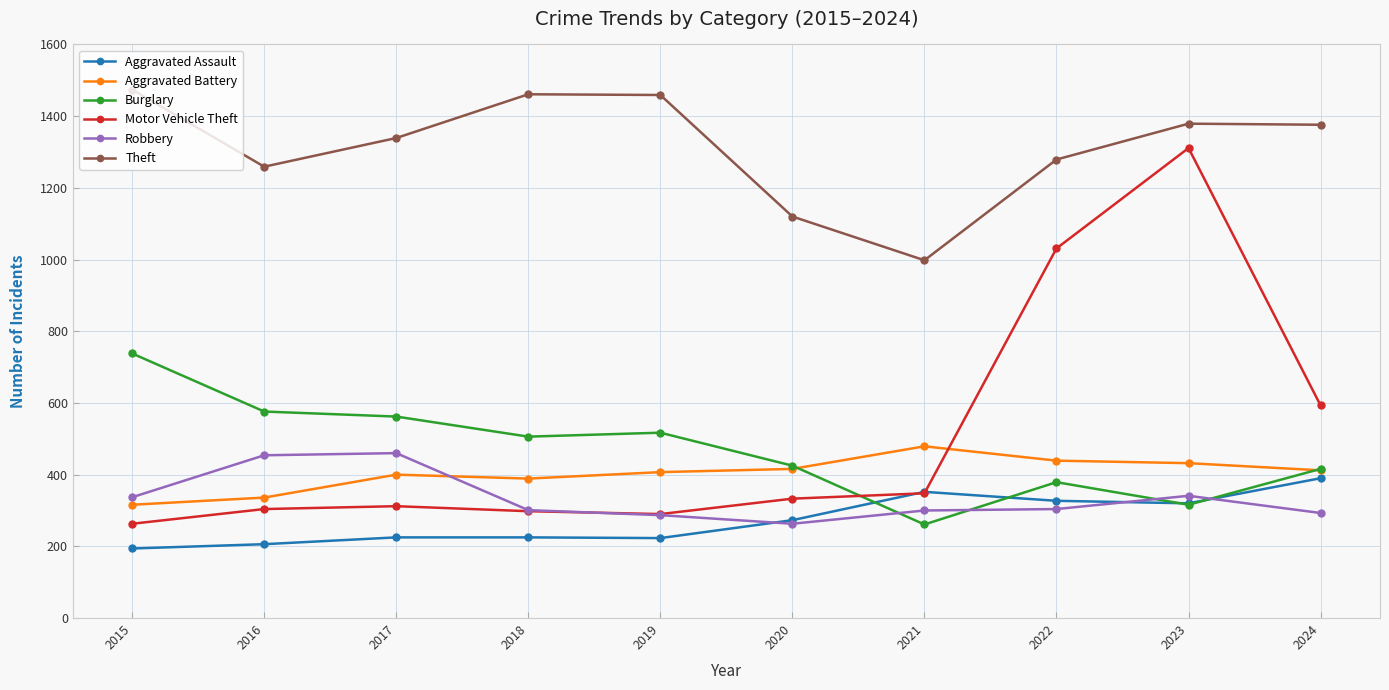

What is the sum of the Aggravated Assault values at 2018 and 2022?

552